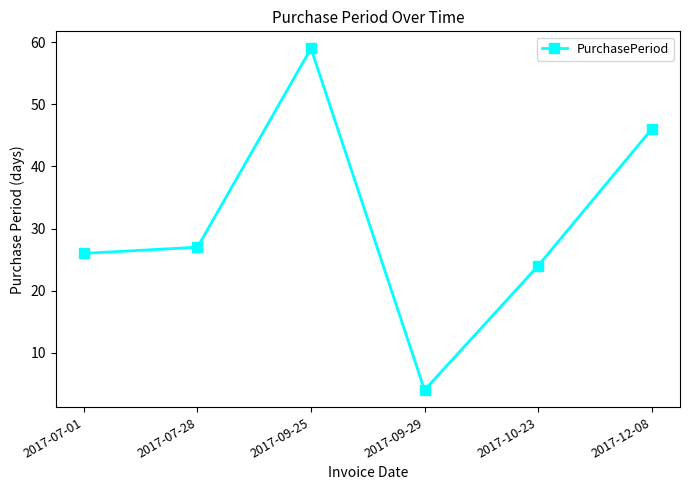

True or false: there are more than 0 points higher than both neighbors.

True